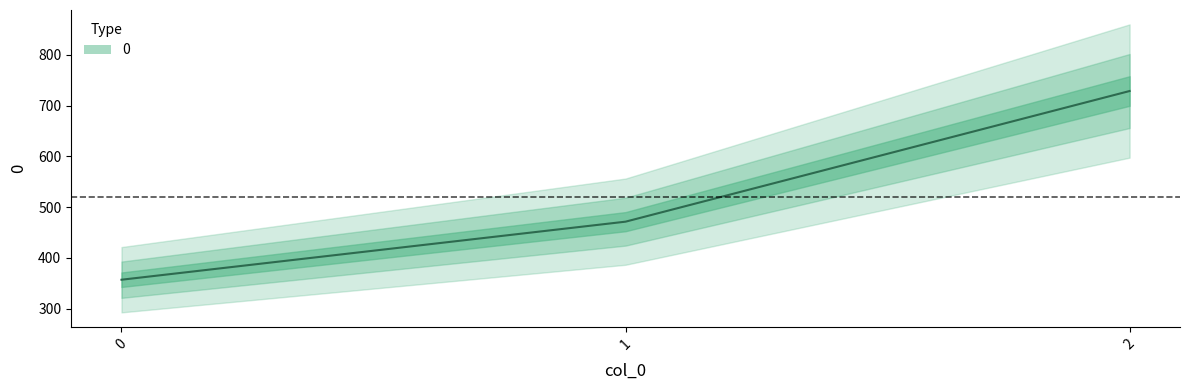

At which label is the value closest to 542?

1